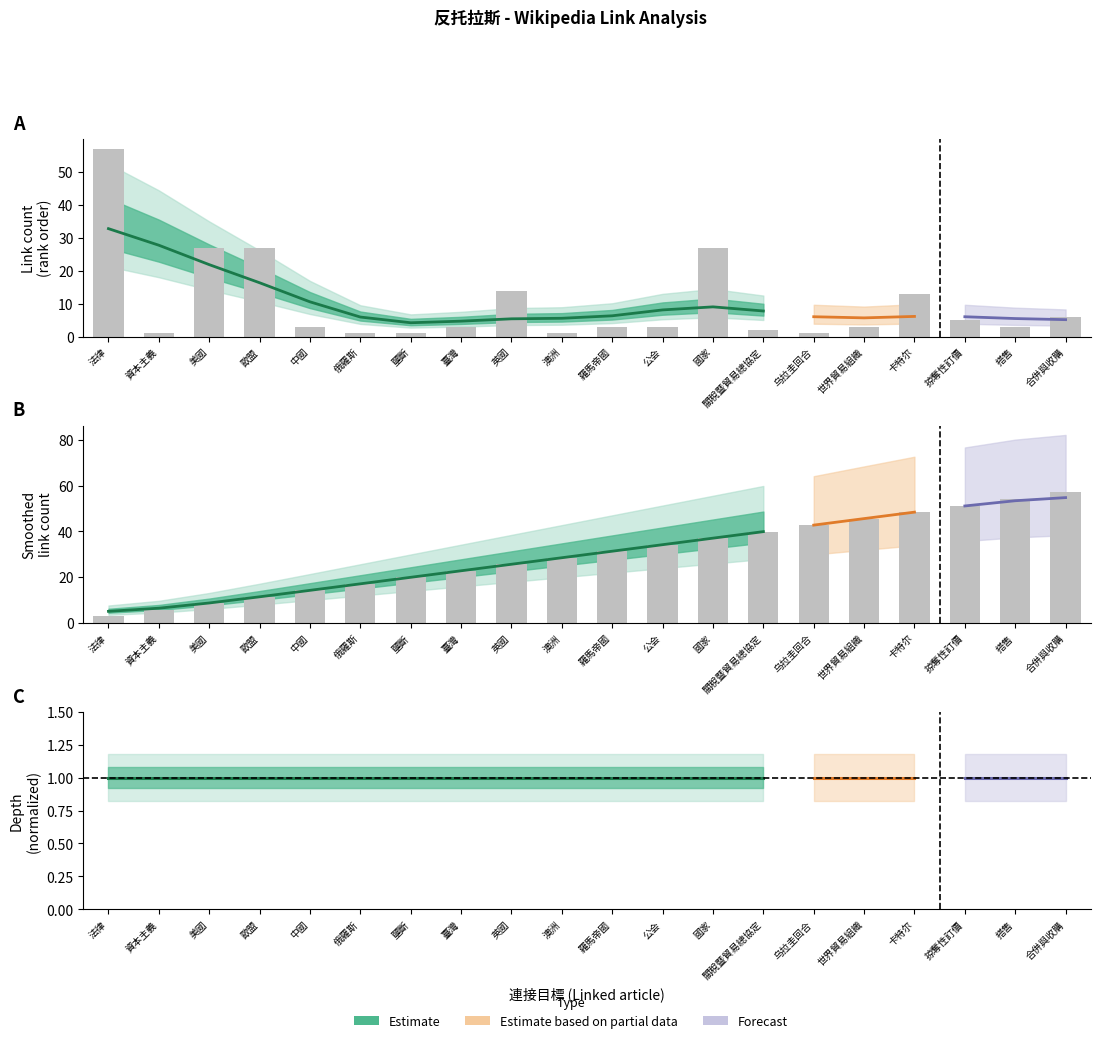

Is it true that link_count equals 17.6 at 美國?

False